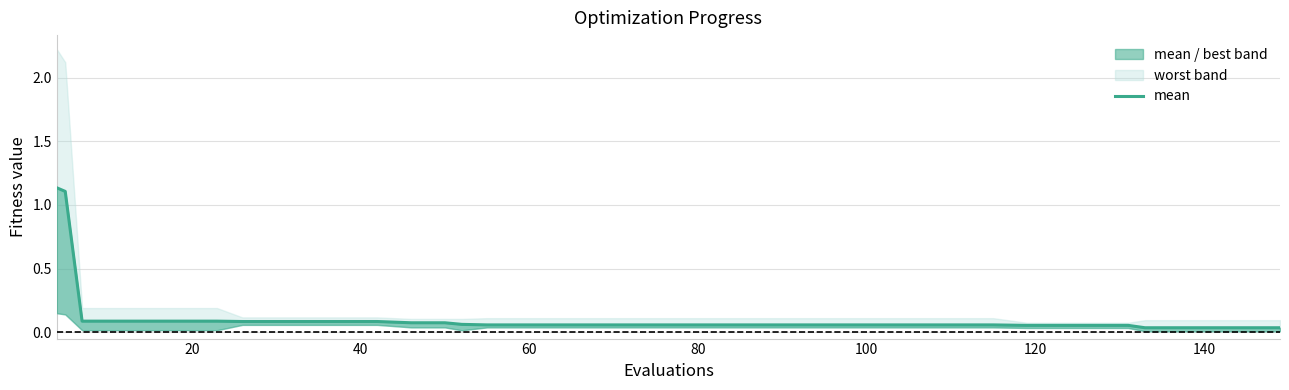

Does the chart have visible grid lines?

Yes